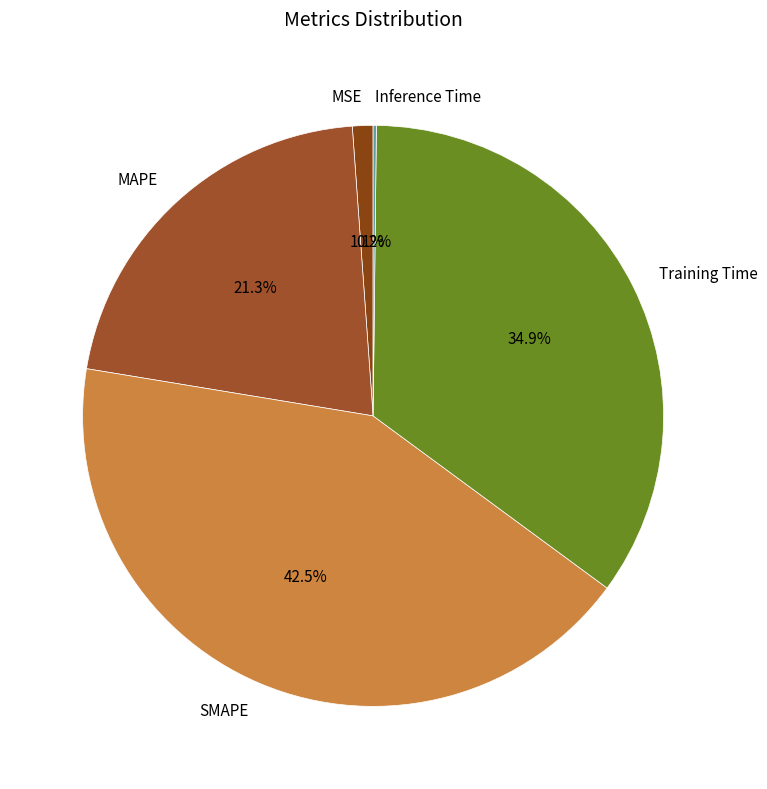

Which slice is the largest?

SMAPE